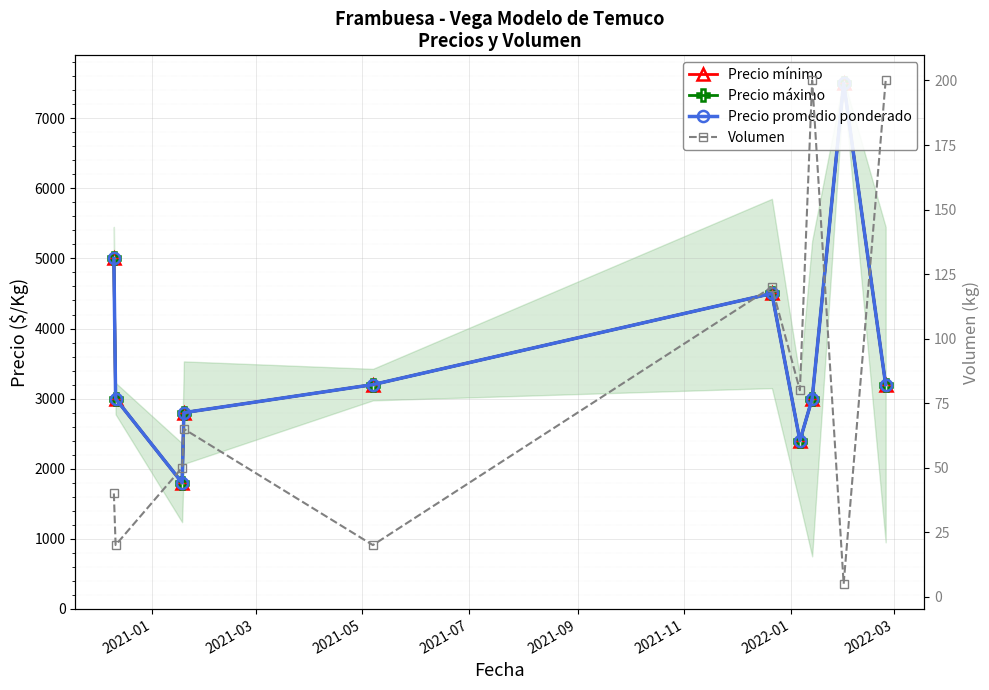

Reading right to left, what are all the values shown in this chart?

Precio mínimo: 3200	7500	3000	2400	4500	3200	2800	1800	3000	5000
Precio máximo: 3200	7500	3000	2400	4500	3200	2800	1800	3000	5000
Precio promedio ponderado: 3200	7500	3000	2400	4500	3200	2800	1800	3000	5000
Volumen: 200	5	200	80	120	20	65	50	20	40